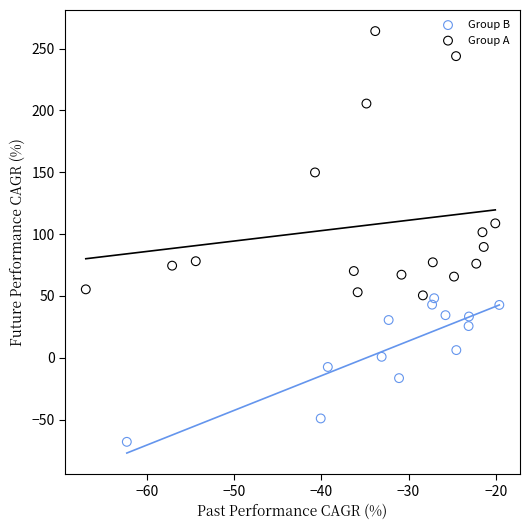

Which series contains the highest Y value?

Group A